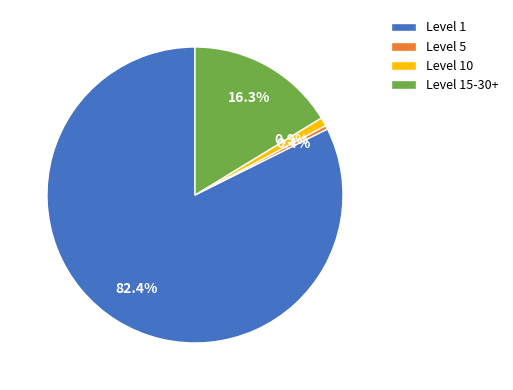

Rank the categories by value from highest to lowest.

Level 1, Level 15-30+, Level 10, Level 5